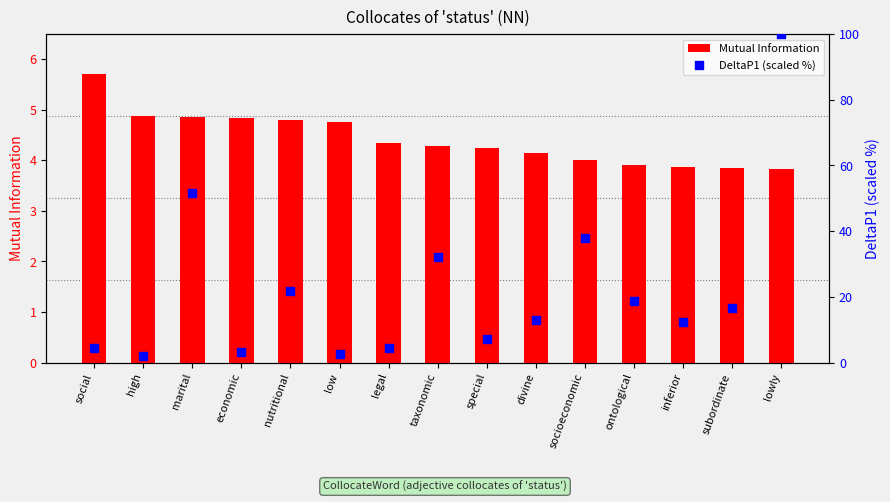

Is the value of DeltaP1 (scaled %) at lowly greater than the value of Mutual Information at inferior?

Yes